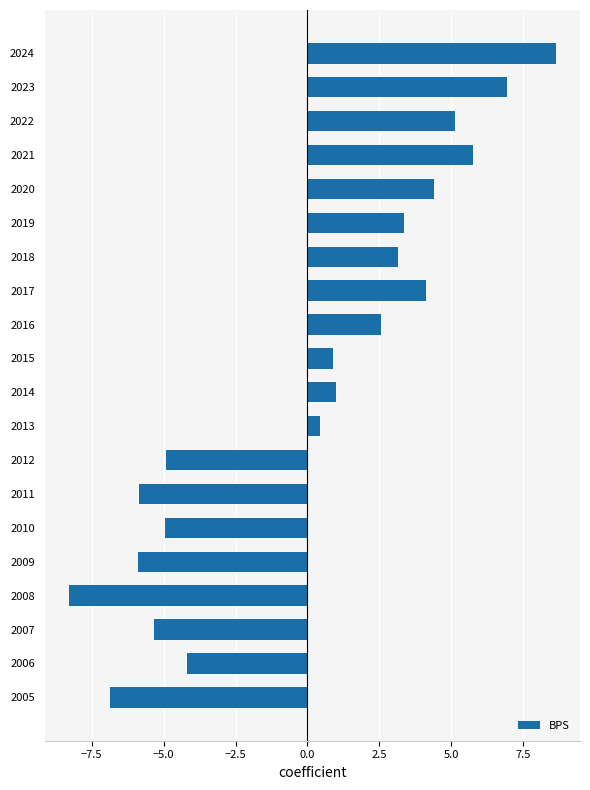

What is the approximate value at 2018?

3.1